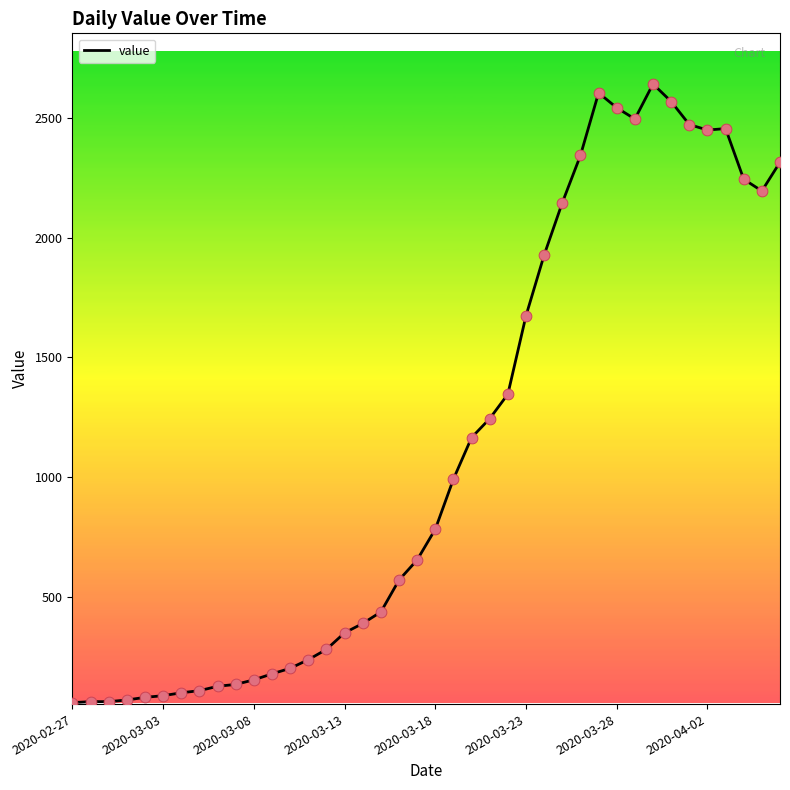

What is the greatest value displayed?

2640